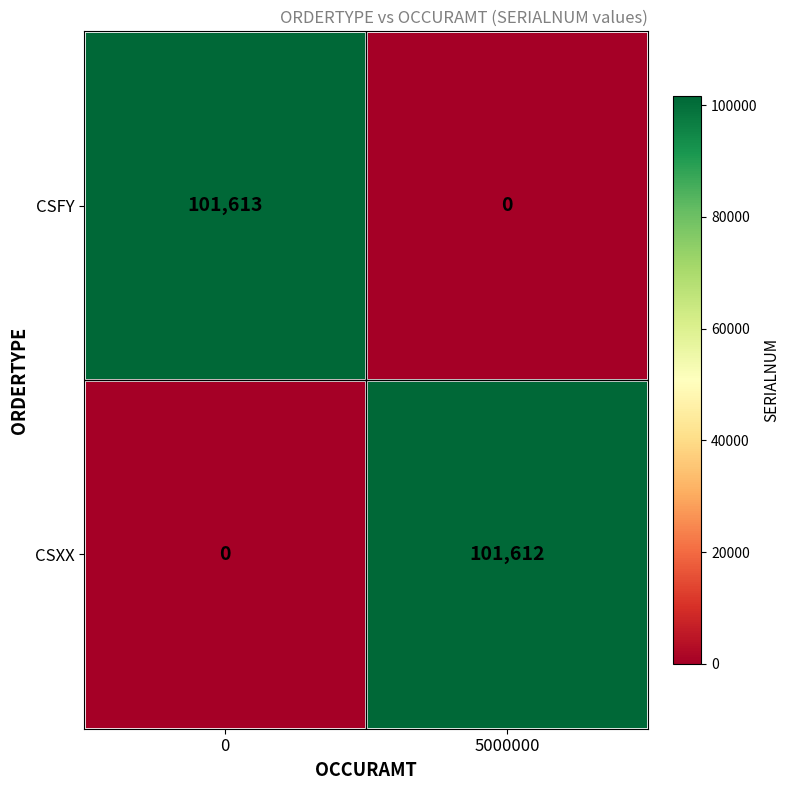

What is the maximum value shown in the chart?

101613